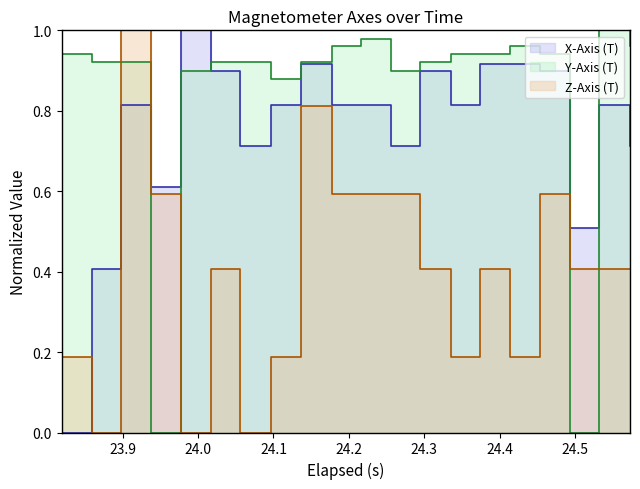

Reading left to right, what are all the values shown in this chart?

X-Axis (T): 0.0	0.4	0.8	0.6	1.0	0.9	0.7	0.8	0.9	0.8	0.8	0.7	0.9	0.8	0.9	0.9	0.9	0.5	0.8	0.7
Y-Axis (T): 0.9	0.9	0.9	0.0	0.9	0.9	0.9	0.9	0.9	1.0	1.0	0.9	0.9	0.9	0.9	1.0	0.9	0.0	1.0	1.0
Z-Axis (T): 0.2	0.0	1.0	0.6	0.0	0.4	0.0	0.2	0.8	0.6	0.6	0.6	0.4	0.2	0.4	0.2	0.6	0.4	0.4	0.4